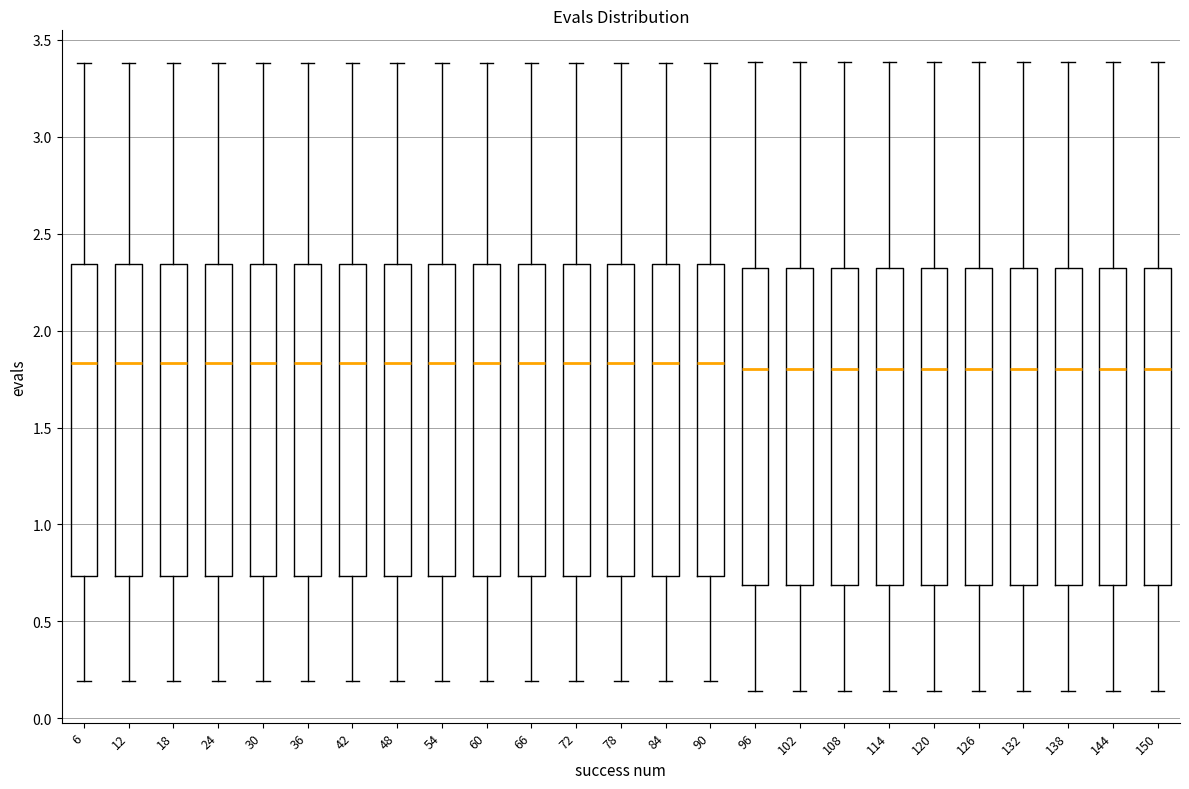

Reading left to right, read every box against the y-axis: the position of its median line, the range the box covers, and the ends of its whiskers. The values are not printed on the chart, so give them approximately, as read against the axis.

6: median 1.85, box 0.75 to 2.35, whiskers 0.20 to 3.40
12: median 1.85, box 0.75 to 2.35, whiskers 0.20 to 3.40
18: median 1.85, box 0.75 to 2.35, whiskers 0.20 to 3.40
24: median 1.85, box 0.75 to 2.35, whiskers 0.20 to 3.40
30: median 1.85, box 0.75 to 2.35, whiskers 0.20 to 3.40
36: median 1.85, box 0.75 to 2.35, whiskers 0.20 to 3.40
42: median 1.85, box 0.75 to 2.35, whiskers 0.20 to 3.40
48: median 1.85, box 0.75 to 2.35, whiskers 0.20 to 3.40
54: median 1.85, box 0.75 to 2.35, whiskers 0.20 to 3.40
60: median 1.85, box 0.75 to 2.35, whiskers 0.20 to 3.40
66: median 1.85, box 0.75 to 2.35, whiskers 0.20 to 3.40
72: median 1.85, box 0.75 to 2.35, whiskers 0.20 to 3.40
78: median 1.85, box 0.75 to 2.35, whiskers 0.20 to 3.40
84: median 1.85, box 0.75 to 2.35, whiskers 0.20 to 3.40
90: median 1.85, box 0.75 to 2.35, whiskers 0.20 to 3.40
96: median 1.80, box 0.70 to 2.30, whiskers 0.15 to 3.40
102: median 1.80, box 0.70 to 2.30, whiskers 0.15 to 3.40
108: median 1.80, box 0.70 to 2.30, whiskers 0.15 to 3.40
114: median 1.80, box 0.70 to 2.30, whiskers 0.15 to 3.40
120: median 1.80, box 0.70 to 2.30, whiskers 0.15 to 3.40
126: median 1.80, box 0.70 to 2.30, whiskers 0.15 to 3.40
132: median 1.80, box 0.70 to 2.30, whiskers 0.15 to 3.40
138: median 1.80, box 0.70 to 2.30, whiskers 0.15 to 3.40
144: median 1.80, box 0.70 to 2.30, whiskers 0.15 to 3.40
150: median 1.80, box 0.70 to 2.30, whiskers 0.15 to 3.40